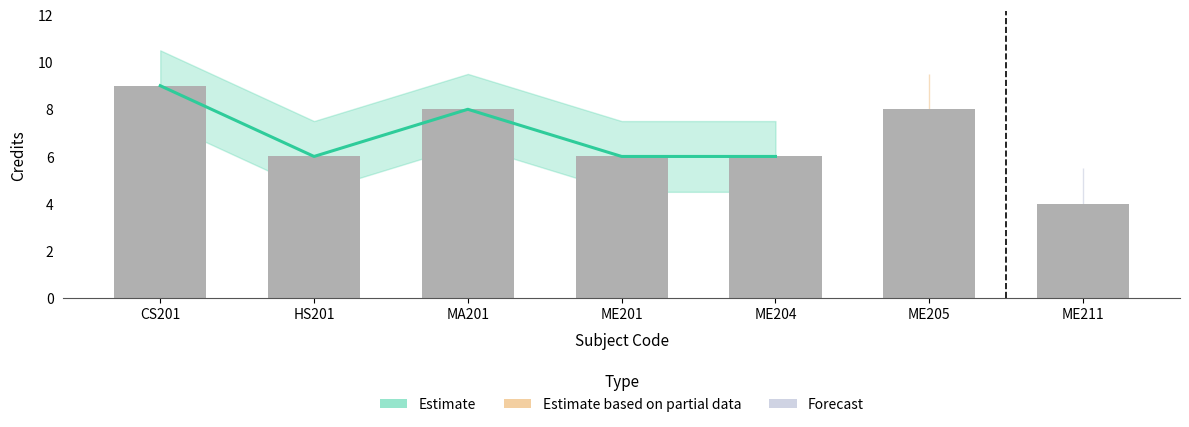

How many values are between 6 and 8?

5